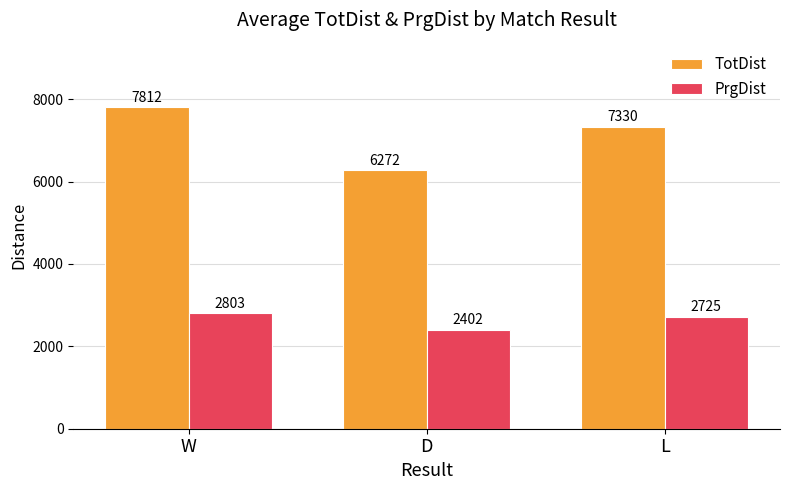

The TotDist series shows 6271.8 at D. True or false?

True